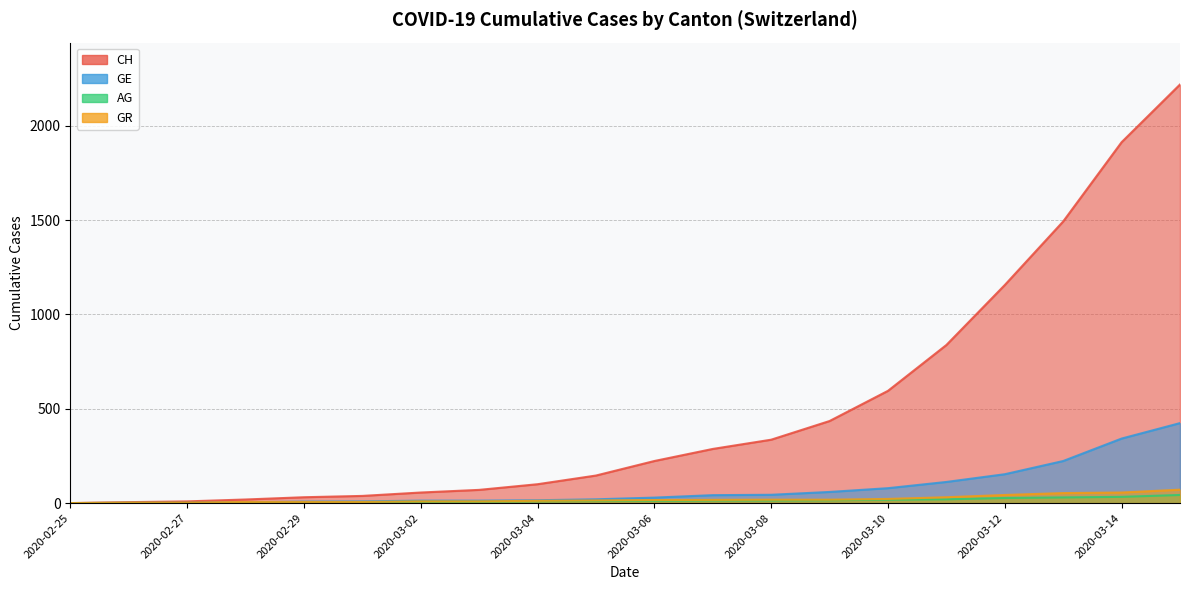

What position from the right is 2020-03-12?

4